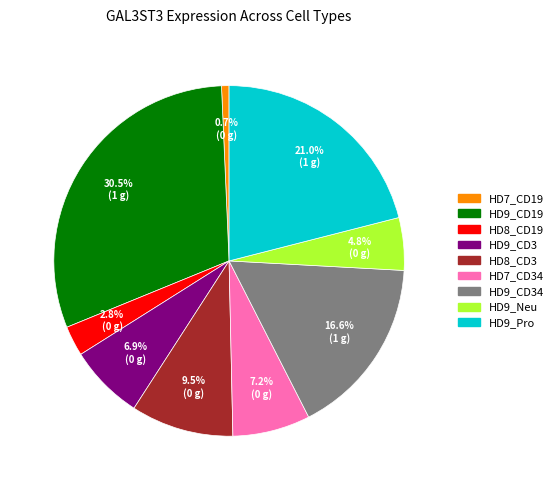

Count the number of slices in the pie.

9